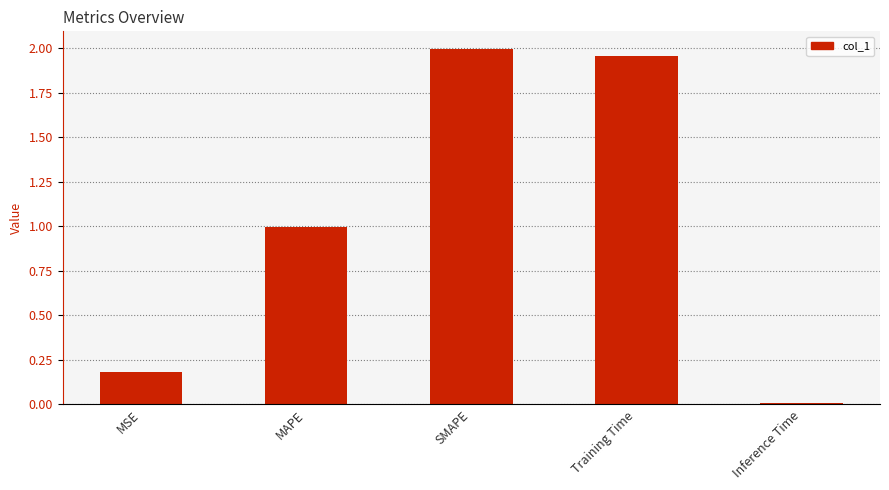

Count the number of data series in this chart.

1